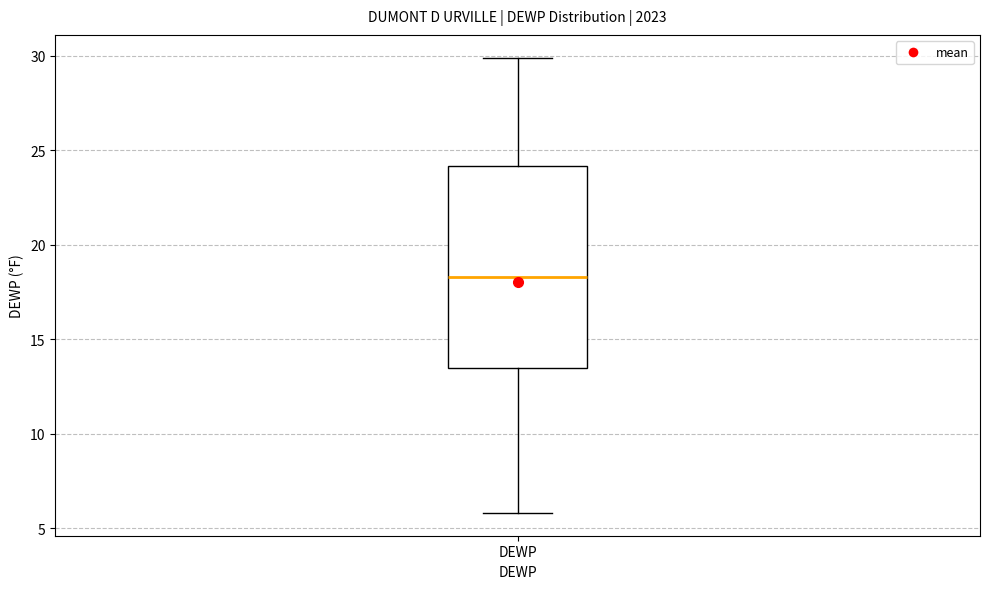

Read this box plot against the y-axis: the position of the median line, the range covered by the box, and the ends of both whiskers. The values are not printed on the chart, so give them approximately, as read against the axis.

median 18.5, box 13.5 to 24.0, whiskers 6.0 to 30.0